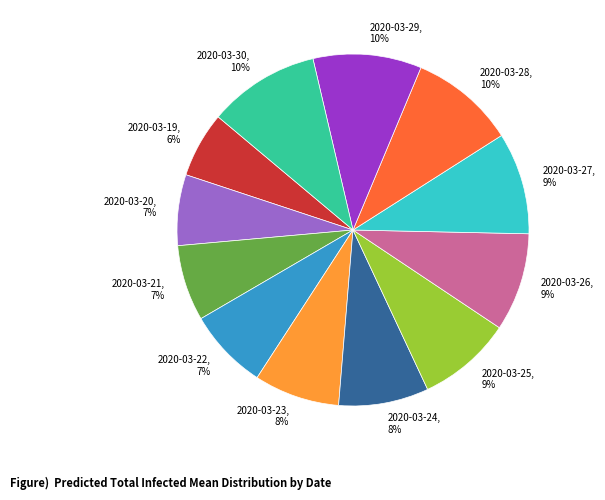

Is it true that 2020-03-30 is 3% of the pie?

False